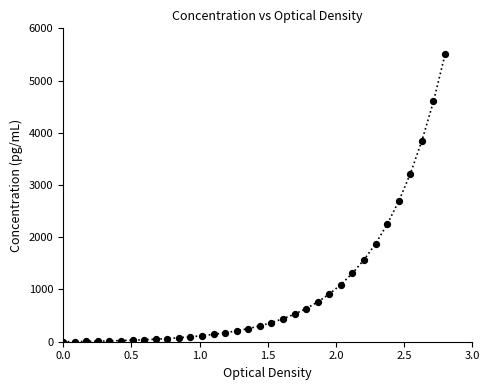

What Y value in the scatter plot is closest to 2750?

2688.8